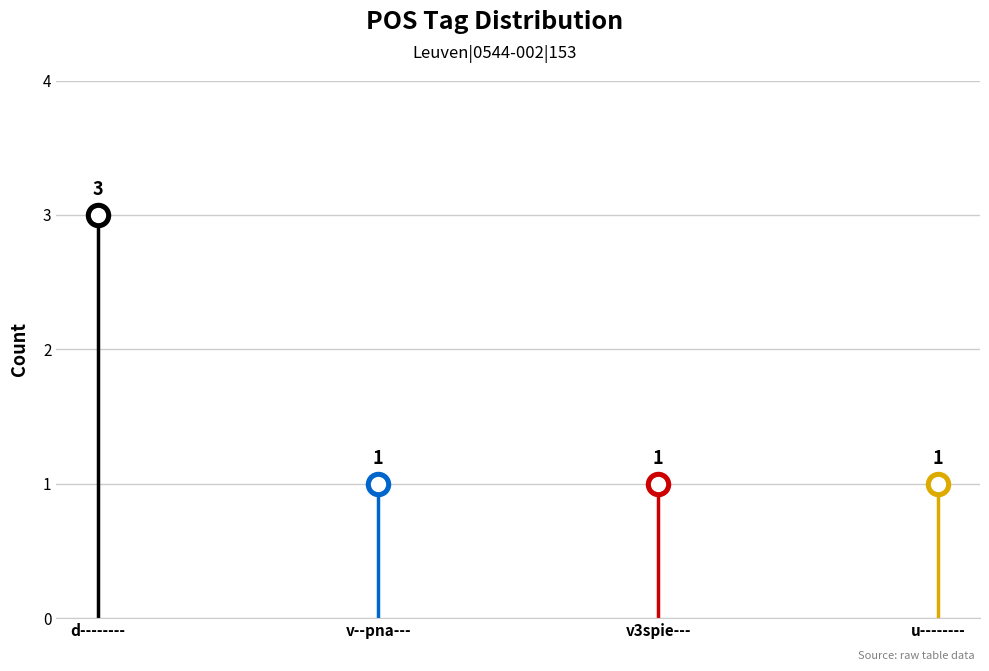

Between v3spie--- and d--------, which is larger?

d--------